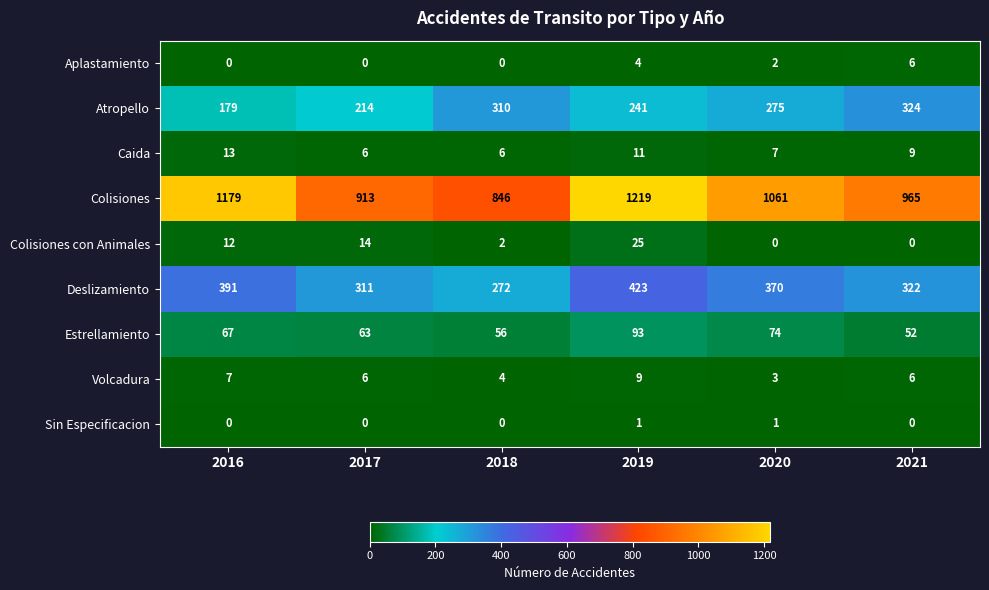

Which series has the largest total across all categories?

Colisiones